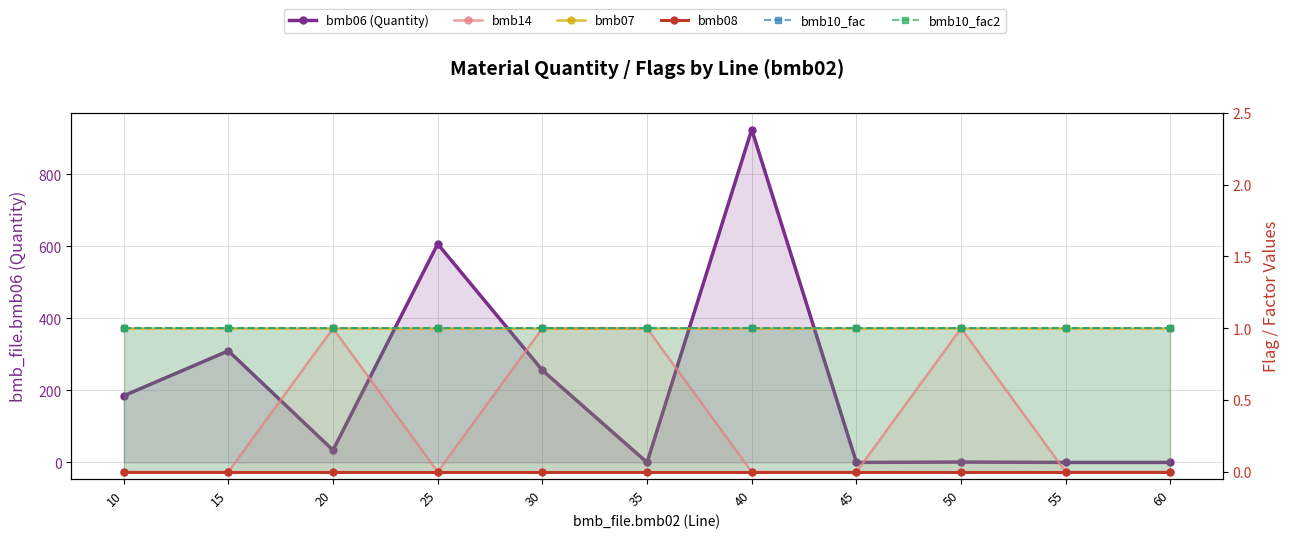

How many distinct data groups are displayed?

6